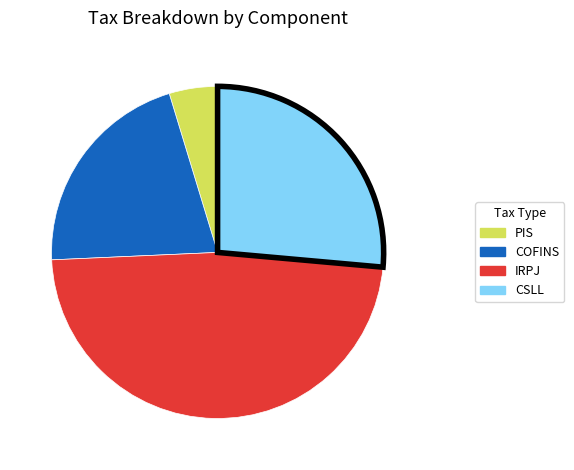

Is there a majority slice in this chart?

No